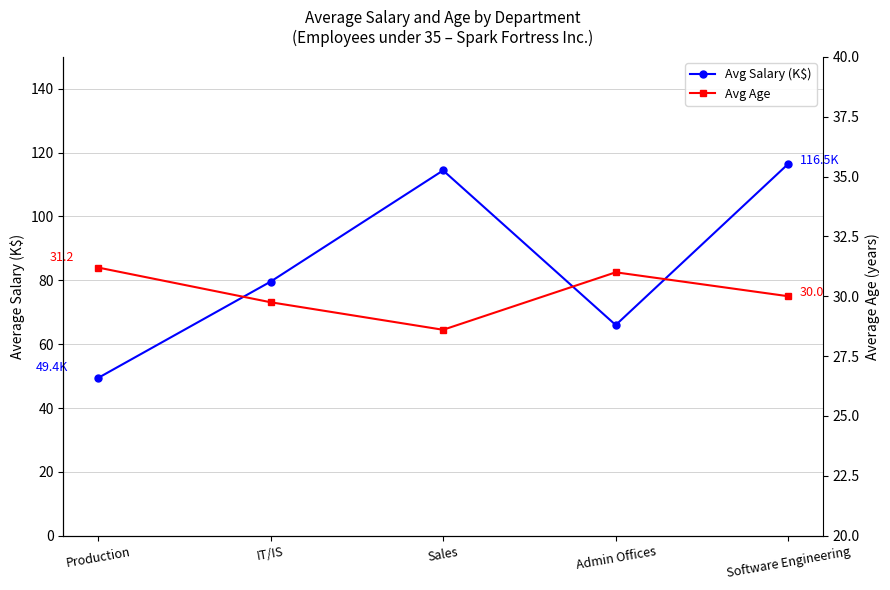

At how many categories does at least one series exceed 72?

3